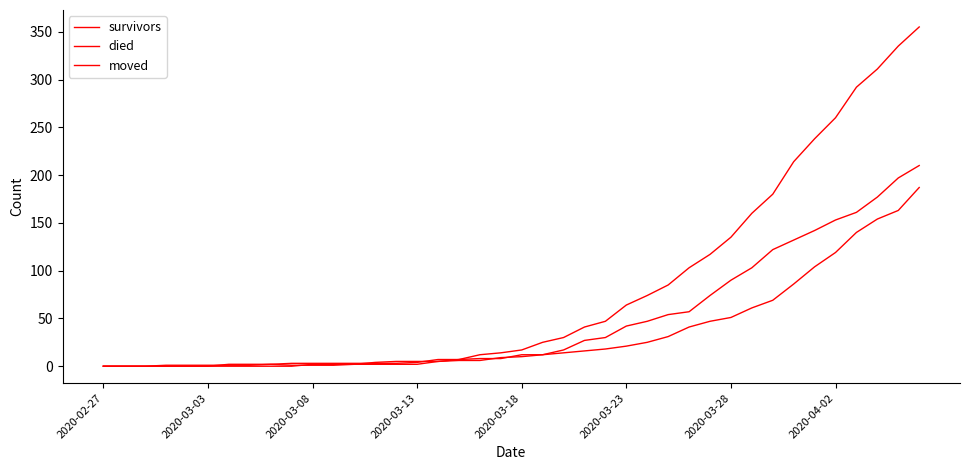

Is this an area chart (filled region under the line)?

No